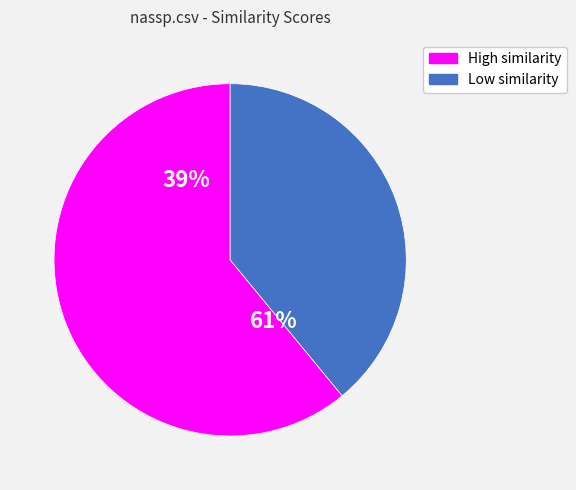

The soar.csv slice represents 17% of the pie. True or false?

False